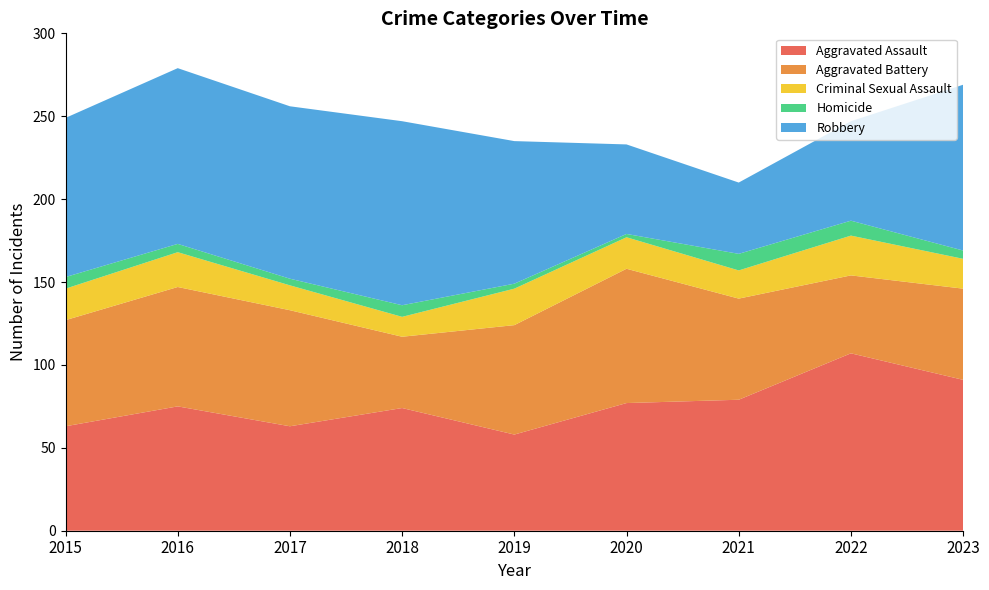

Reading left to right, extract all data points from this chart.

Aggravated Assault: 2015=63	2016=75	2017=63	2018=74	2019=58	2020=77	2021=79	2022=107	2023=91
Aggravated Battery: 2015=64	2016=72	2017=70	2018=43	2019=66	2020=81	2021=61	2022=47	2023=55
Criminal Sexual Assault: 2015=19	2016=21	2017=15	2018=12	2019=22	2020=19	2021=17	2022=24	2023=18
Homicide: 2015=7	2016=5	2017=4	2018=7	2019=3	2020=2	2021=10	2022=9	2023=5
Robbery: 2015=96	2016=106	2017=104	2018=111	2019=86	2020=54	2021=43	2022=60	2023=100